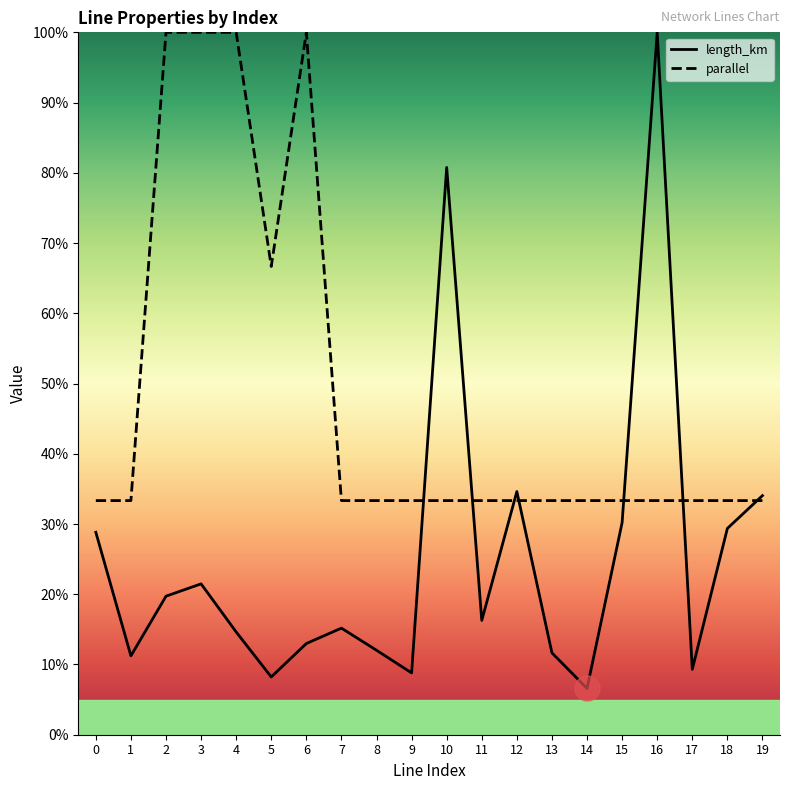

At how many categories does at least one series exceed 65?

7